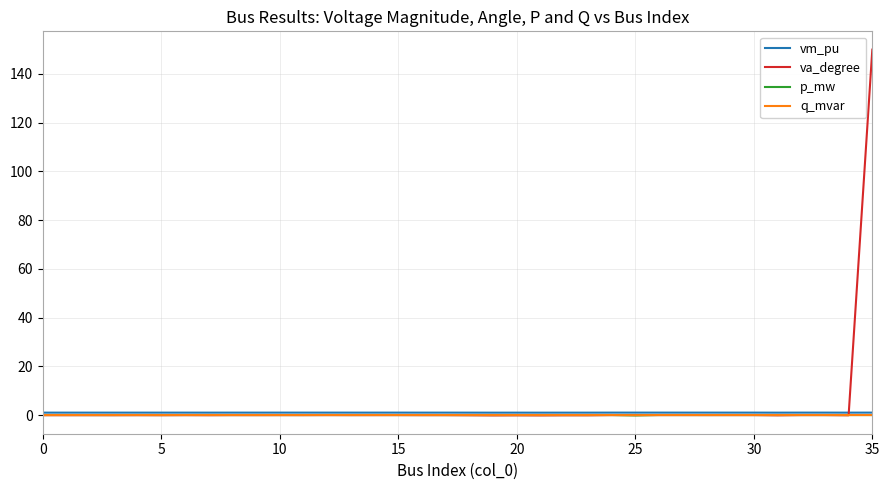

Which series has the widest spread of values?

va_degree